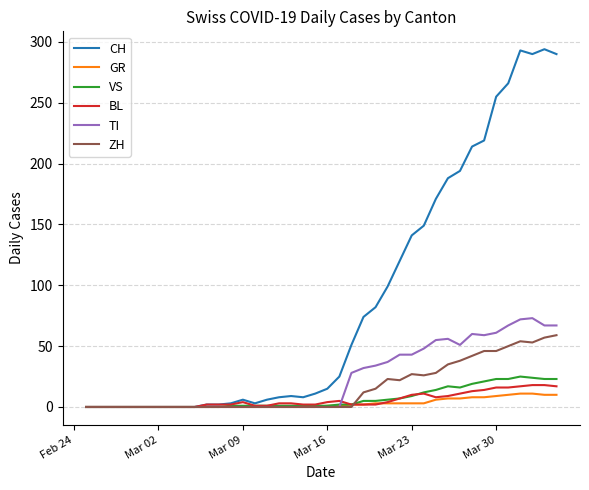

What is the maximum value shown in the chart?

294